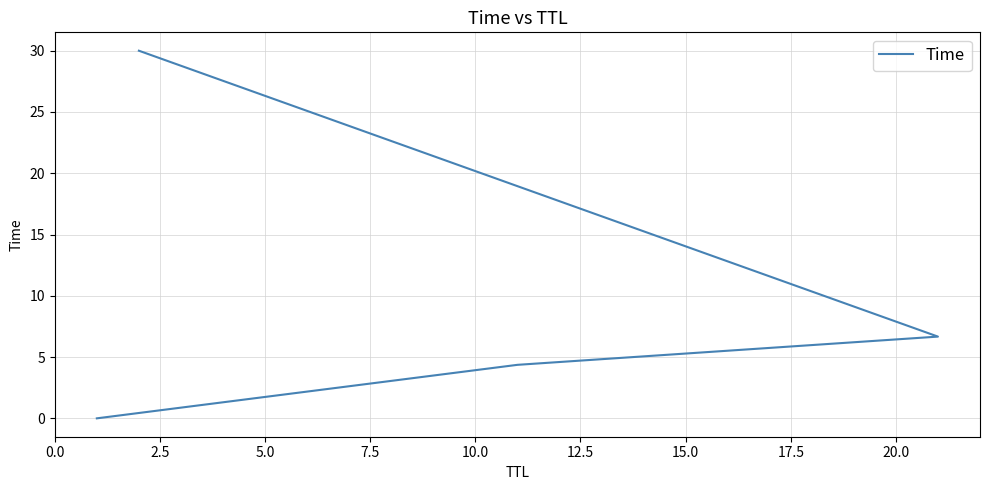

Between 2.5 and 7.5, which is larger?

7.5